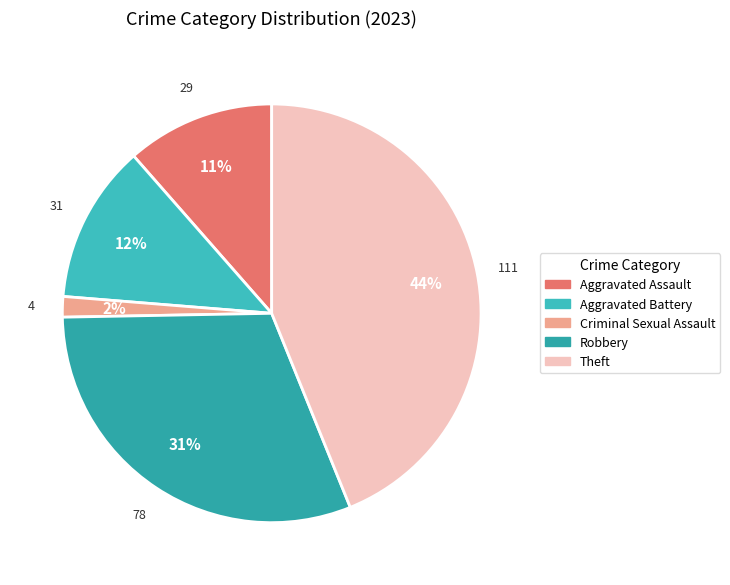

How many slices are in this pie chart?

5